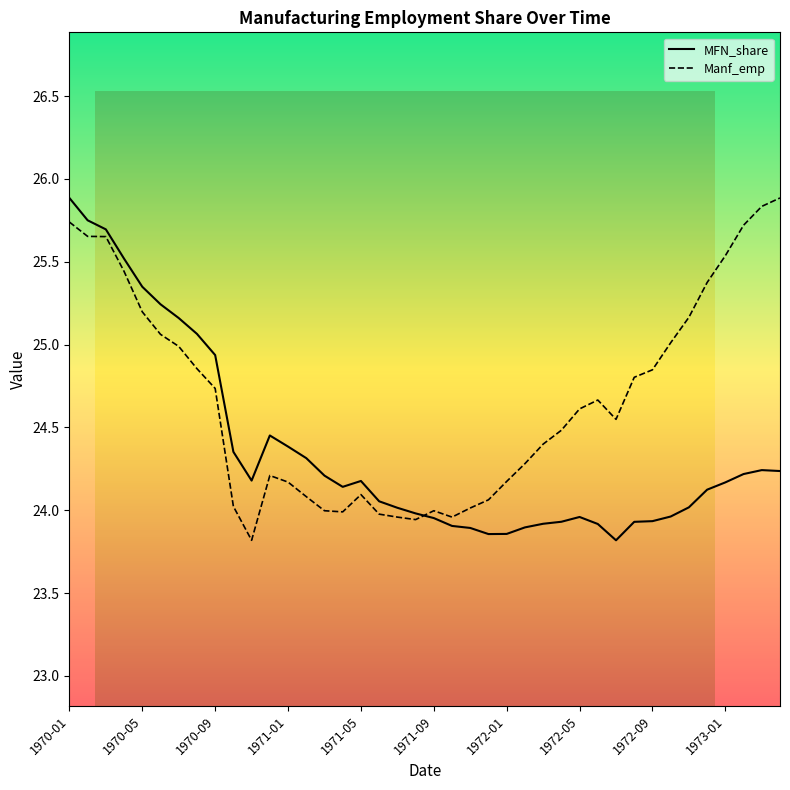

How many data points does each series have?

40